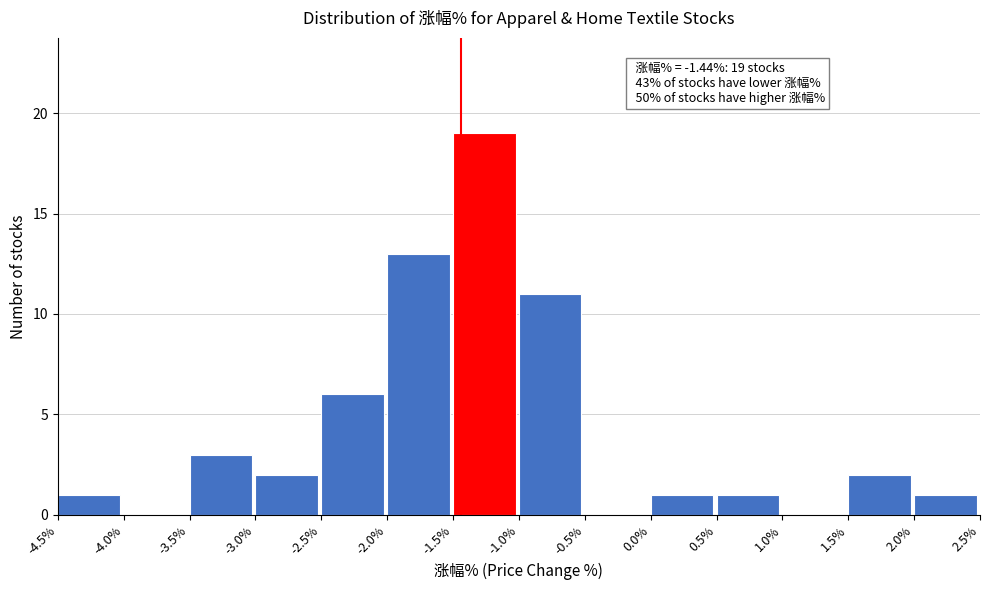

Over which range of the x-axis is the bar tallest?

-1.5% to -1.0%